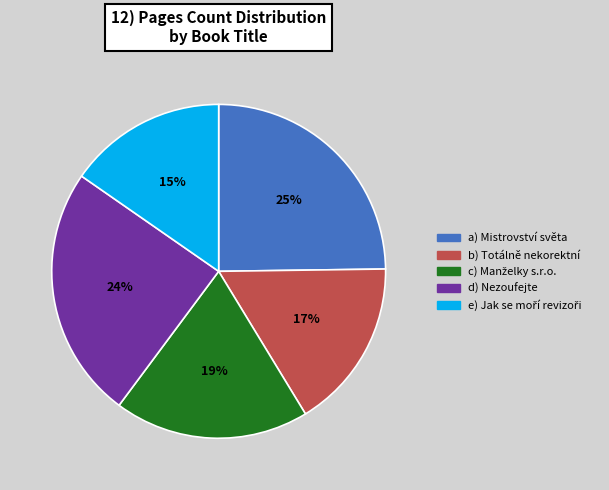

To the nearest percent, what is the average slice percentage?

20%